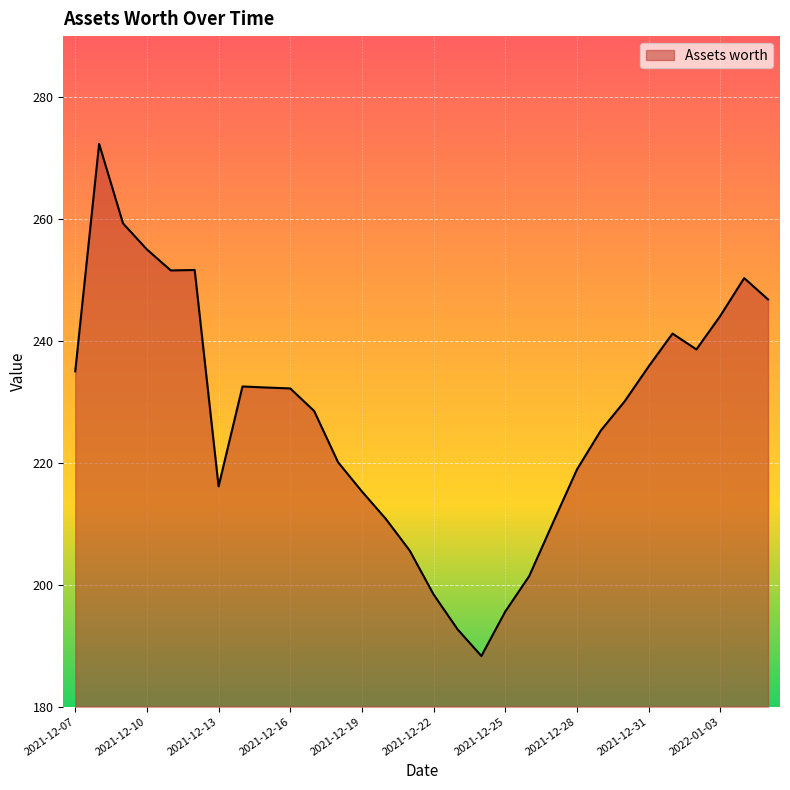

What is the greatest value displayed?

272.3